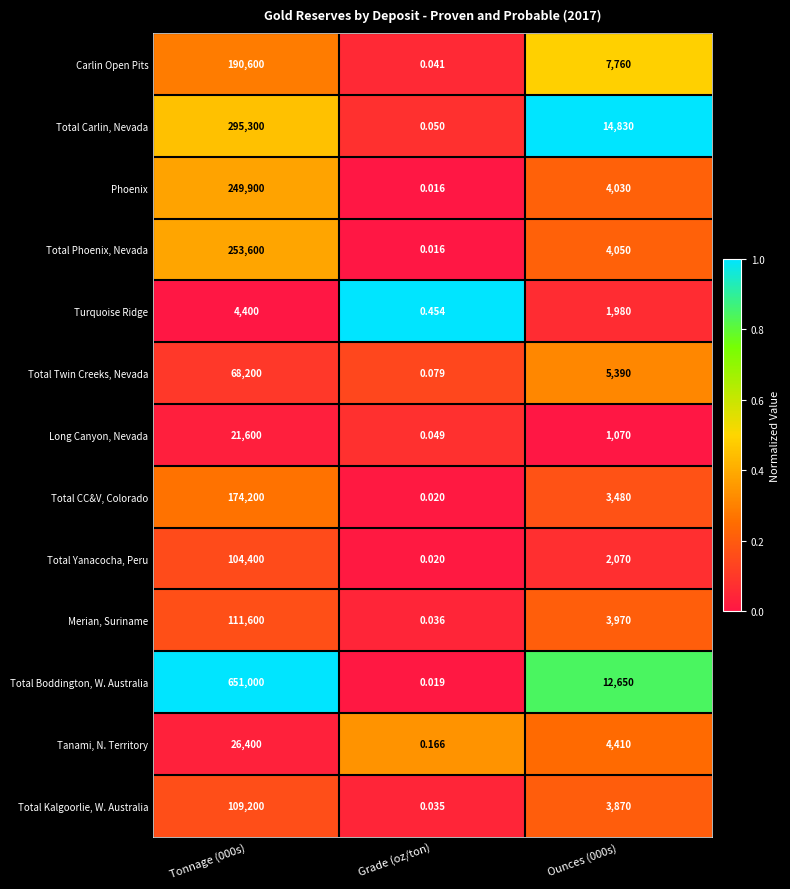

How many data points does each series have?

3